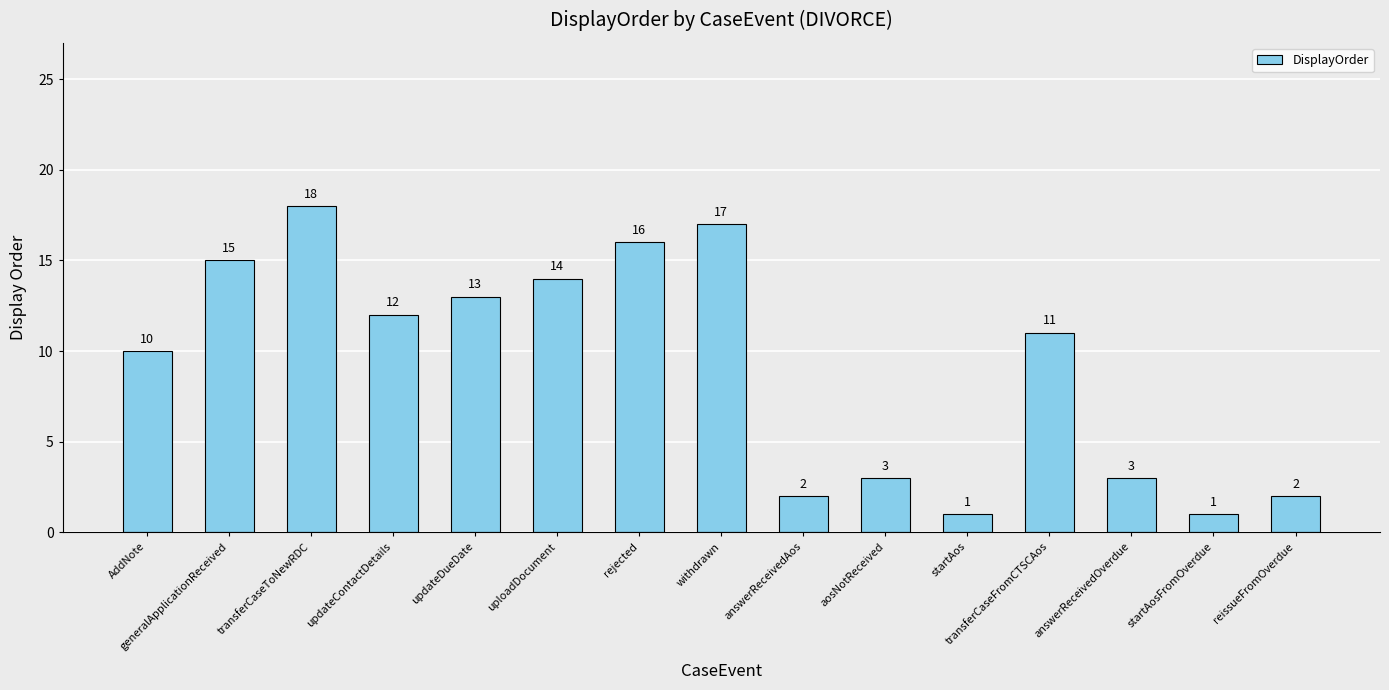

What is the difference between the second highest and second lowest values?

16